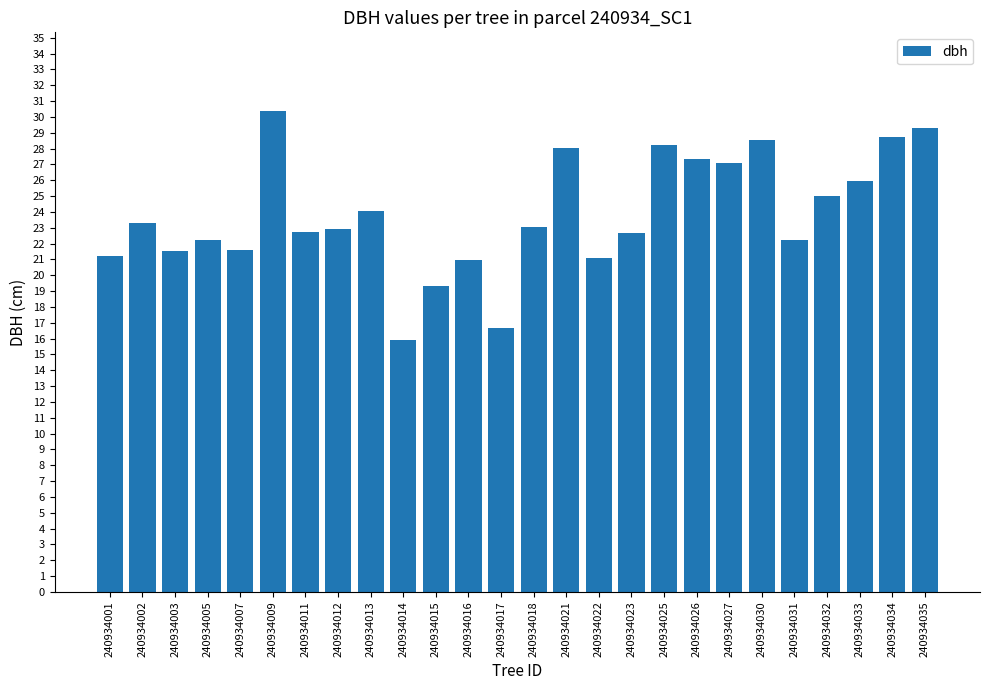

Which has a higher value, 240934035 or 240934016?

240934035